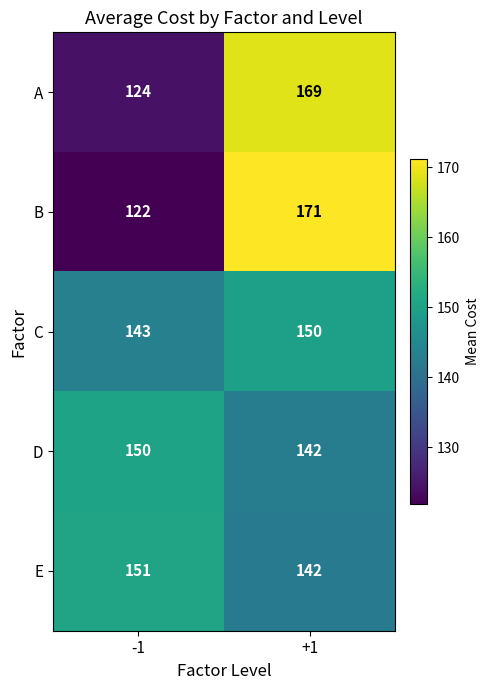

Count the number of data series in this chart.

5